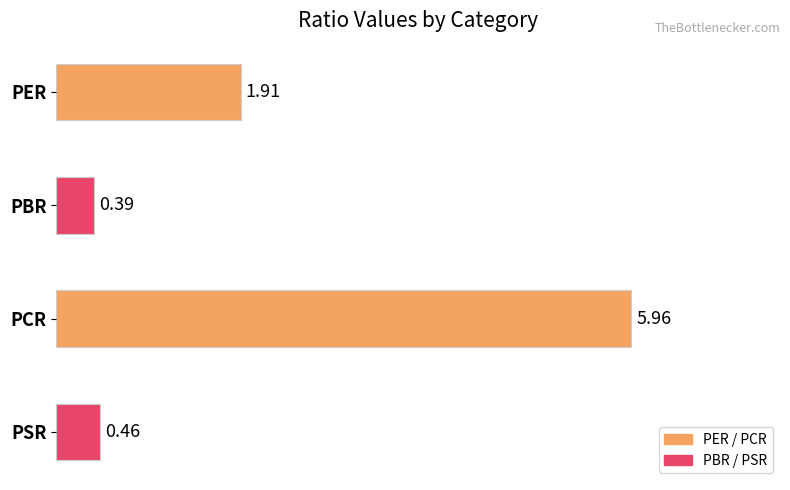

At which label is the value closest to 3?

PER